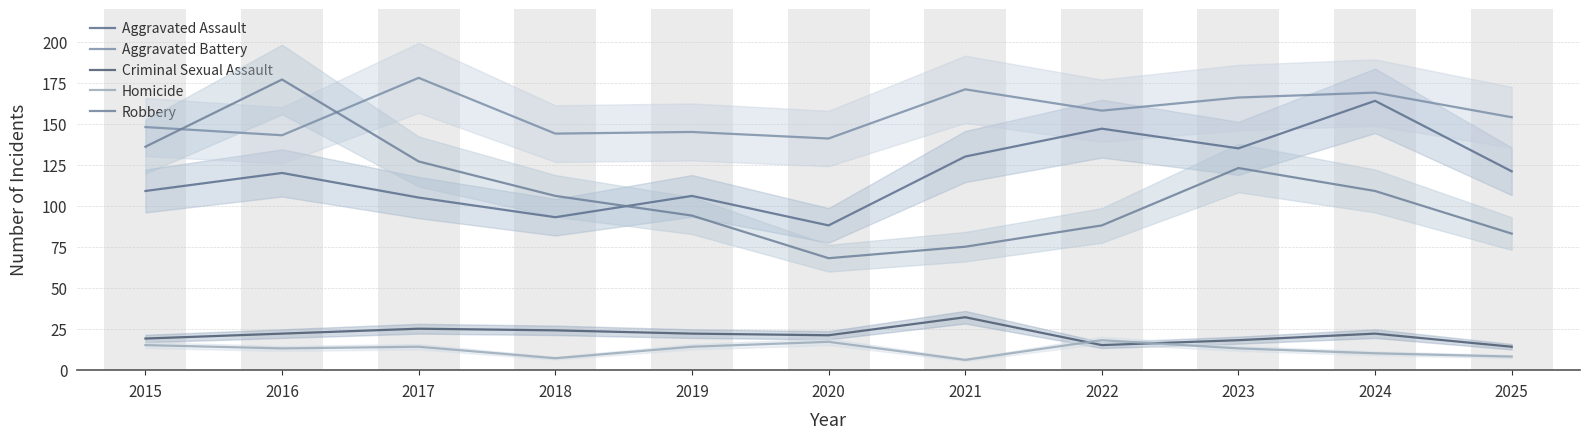

Which series changed the most between 2021 and 2024?

Aggravated Assault